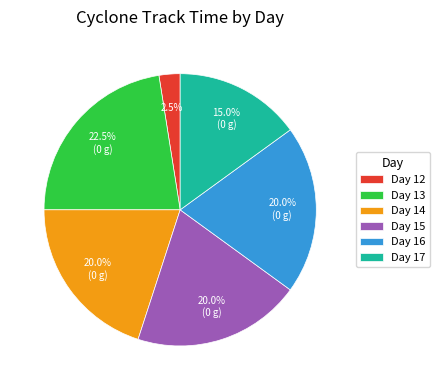

What is the smallest slice in the pie chart?

Day 12